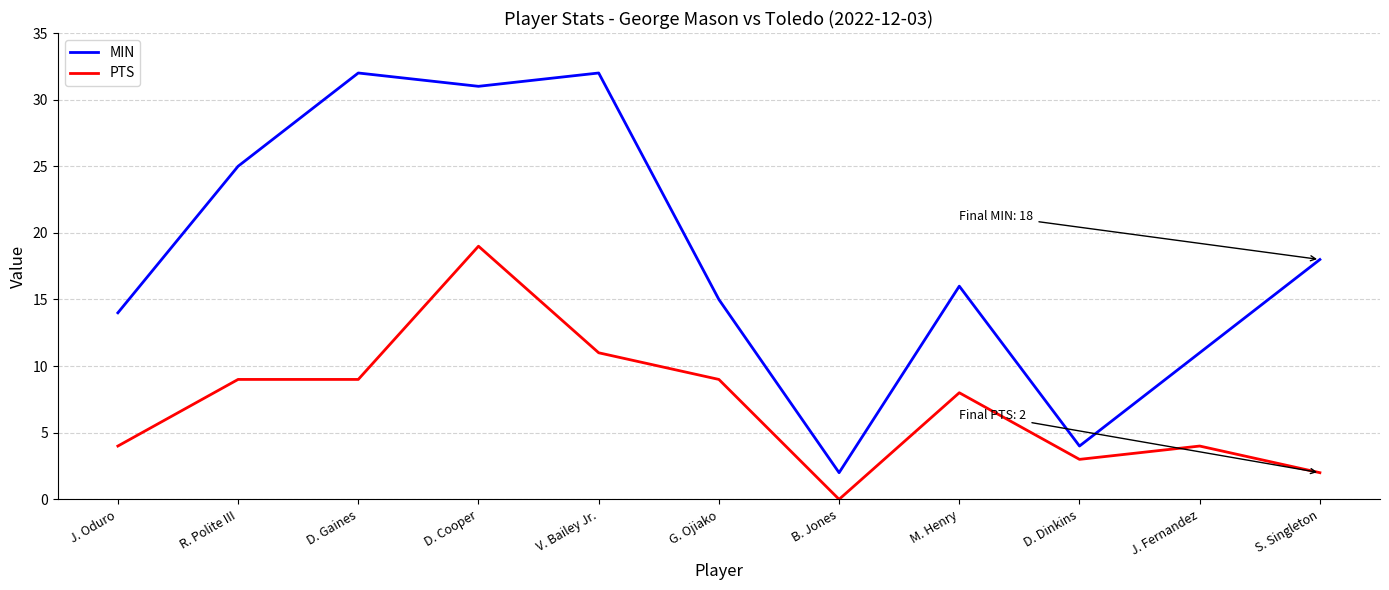

What is the sum of the PTS values at D. Gaines and S. Singleton?

11